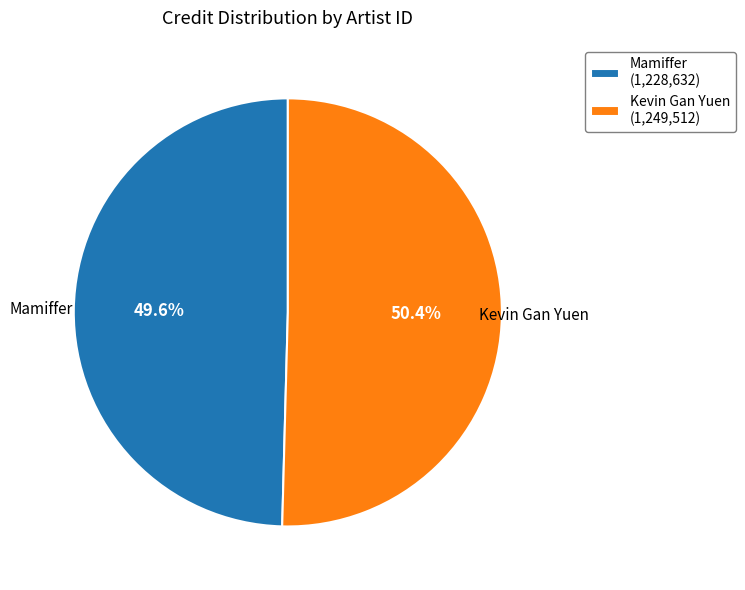

Is there any slice that represents more than half of the pie?

Yes